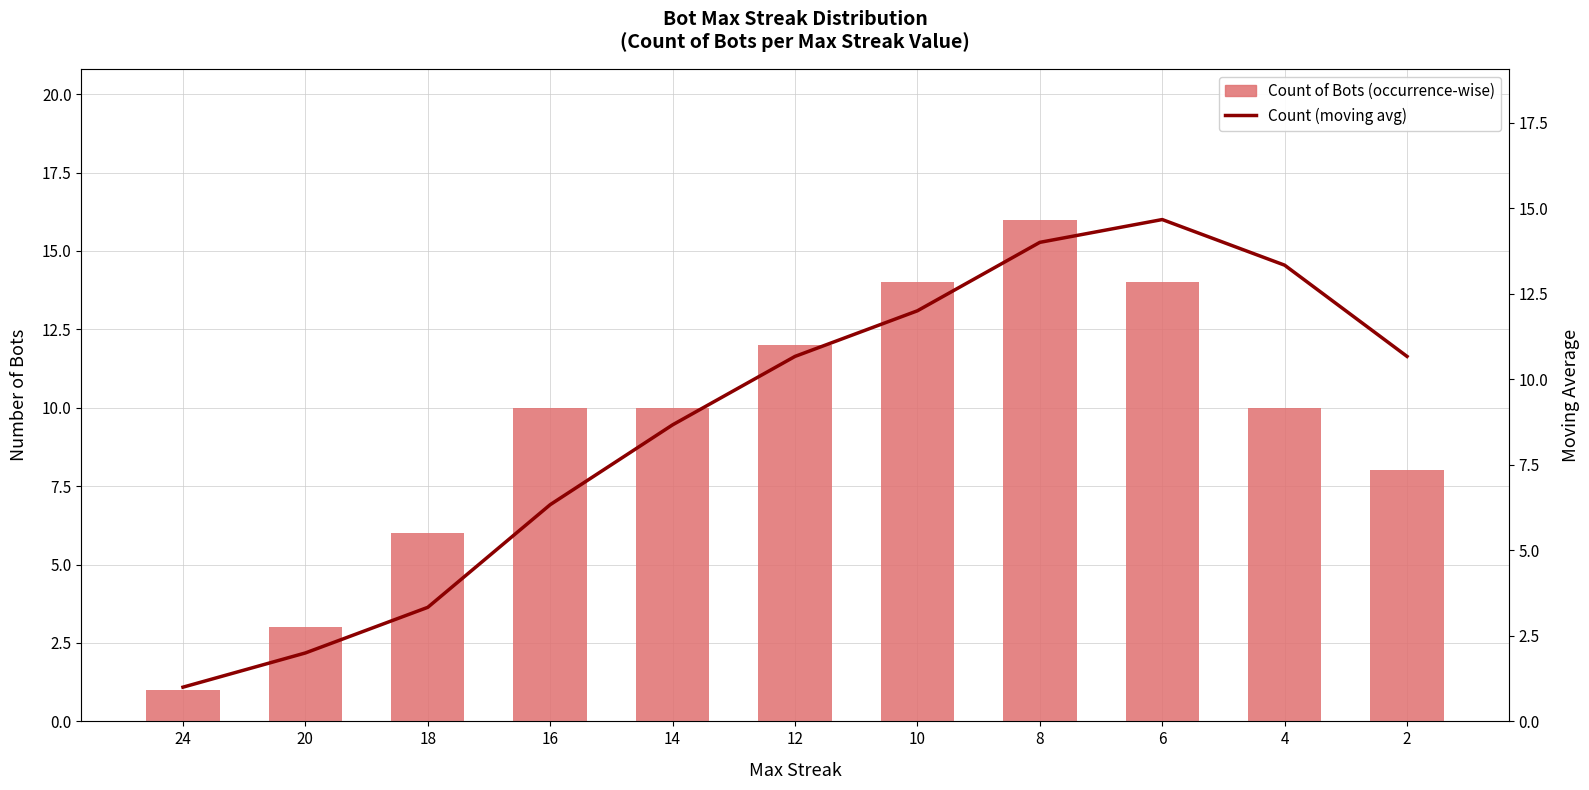

Reading left to right, list all the values displayed in this chart.

Count of Bots (occurrence-wise): 24=1.0	20=3.0	18=6.0	16=10.0	14=10.0	12=12.0	10=14.0	8=16.0	6=14.0	4=10.0	2=8.0
Count (moving avg): 24=1.0	20=2.0	18=3.3	16=6.3	14=8.7	12=10.7	10=12.0	8=14.0	6=14.7	4=13.3	2=10.7